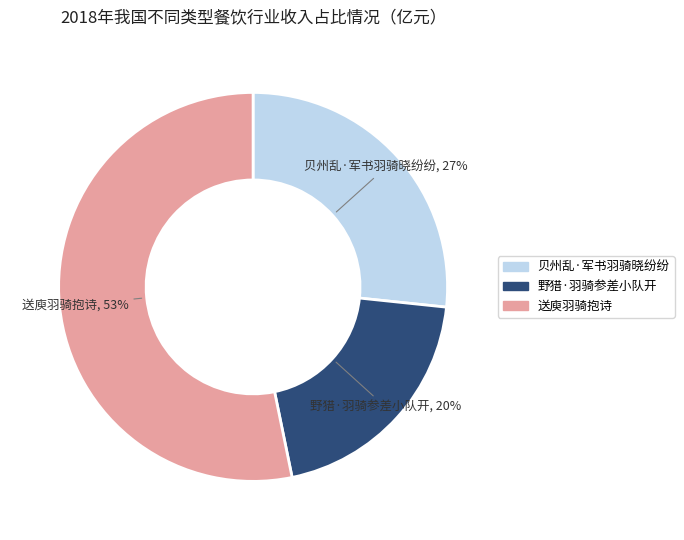

The 送庾羽骑抱诗 slice represents 65% of the pie. True or false?

False